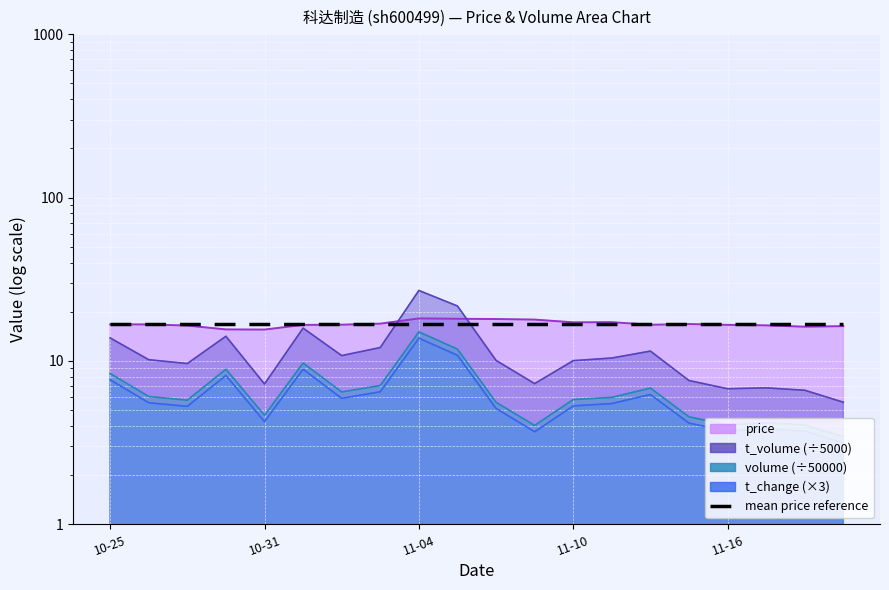

True or false: price has more than 1 points higher than both neighbors.

True